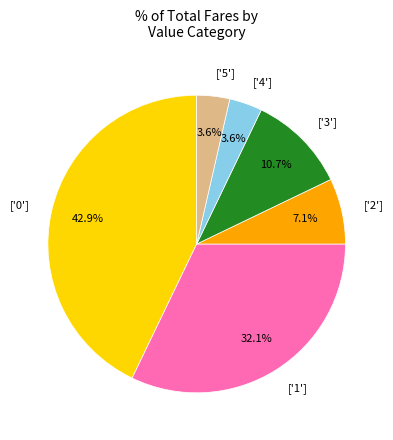

What is the largest slice in the pie chart?

['0']